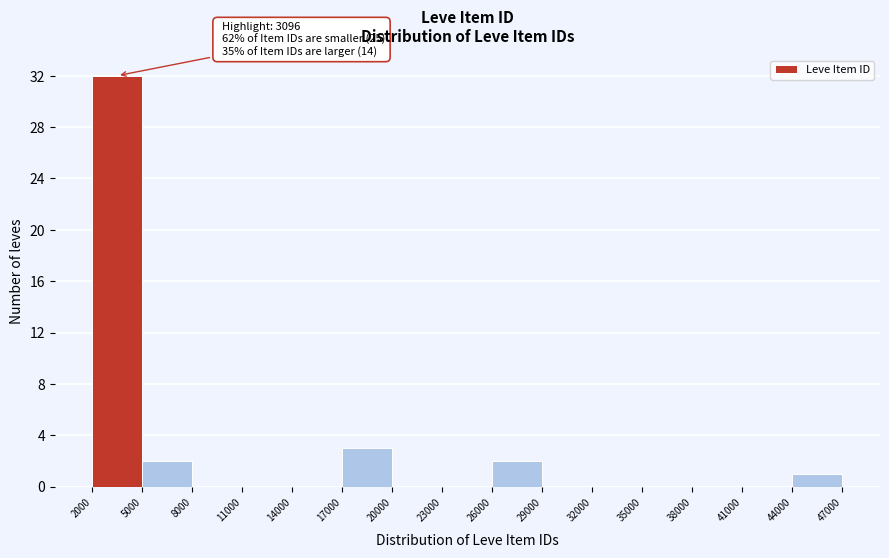

Which range on the x-axis has the tallest bar?

2000 to 5000